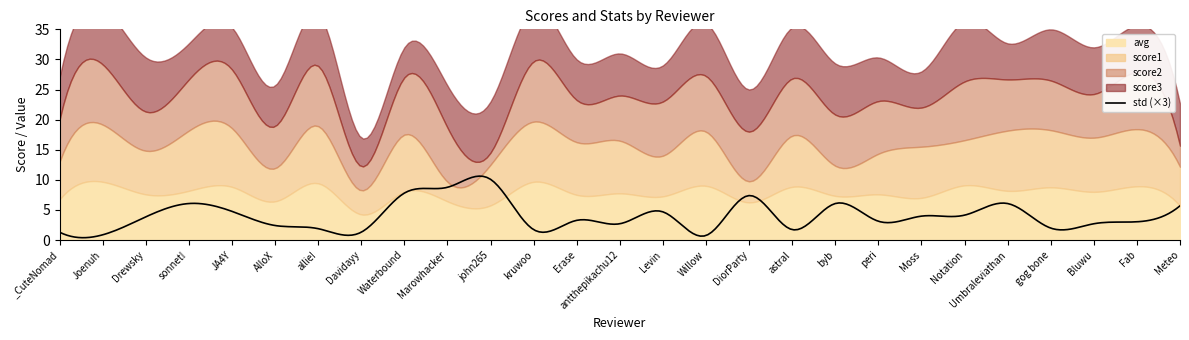

The value of score3 at Notation is 14.6. True or false?

False